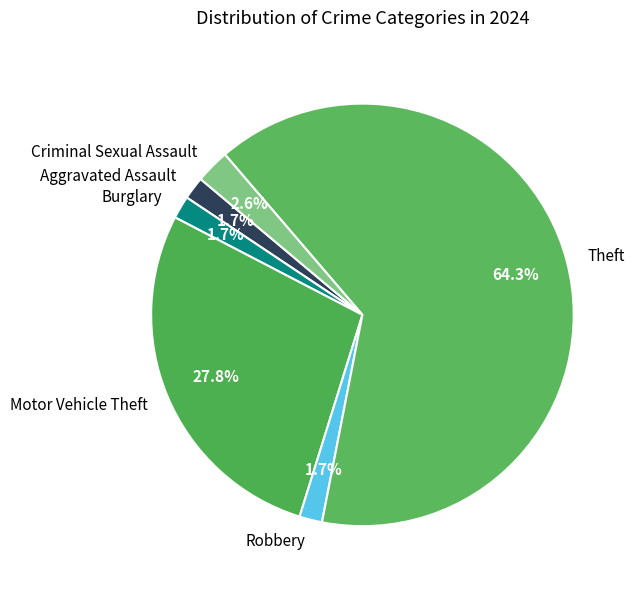

To the nearest percent, what is the difference between the largest and smallest slice percentages?

63%